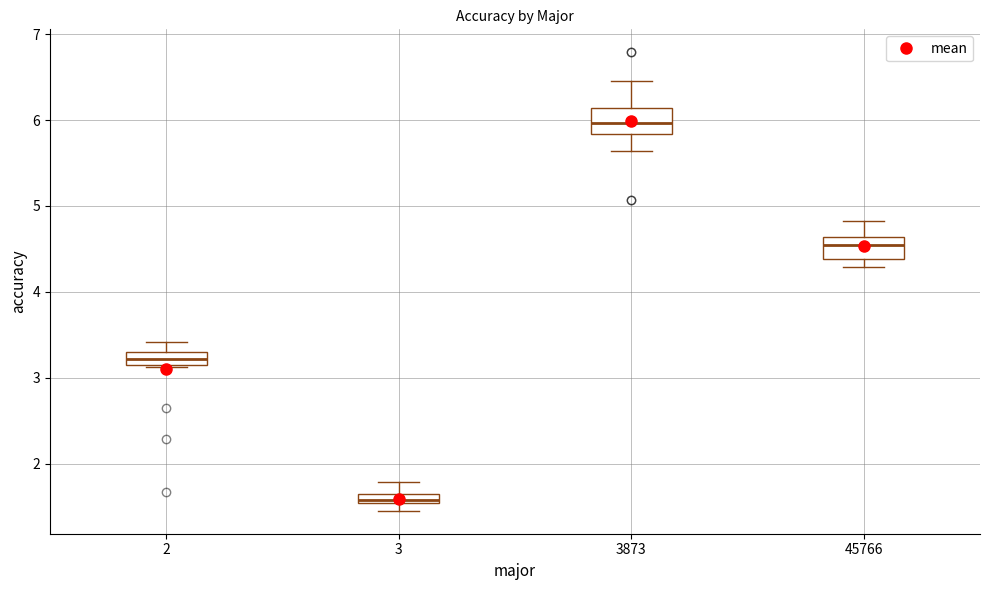

Where does the median line of the box at x = 45766 sit on the y-axis? The values are not printed on the chart, so give them approximately, as read against the axis.

4.5